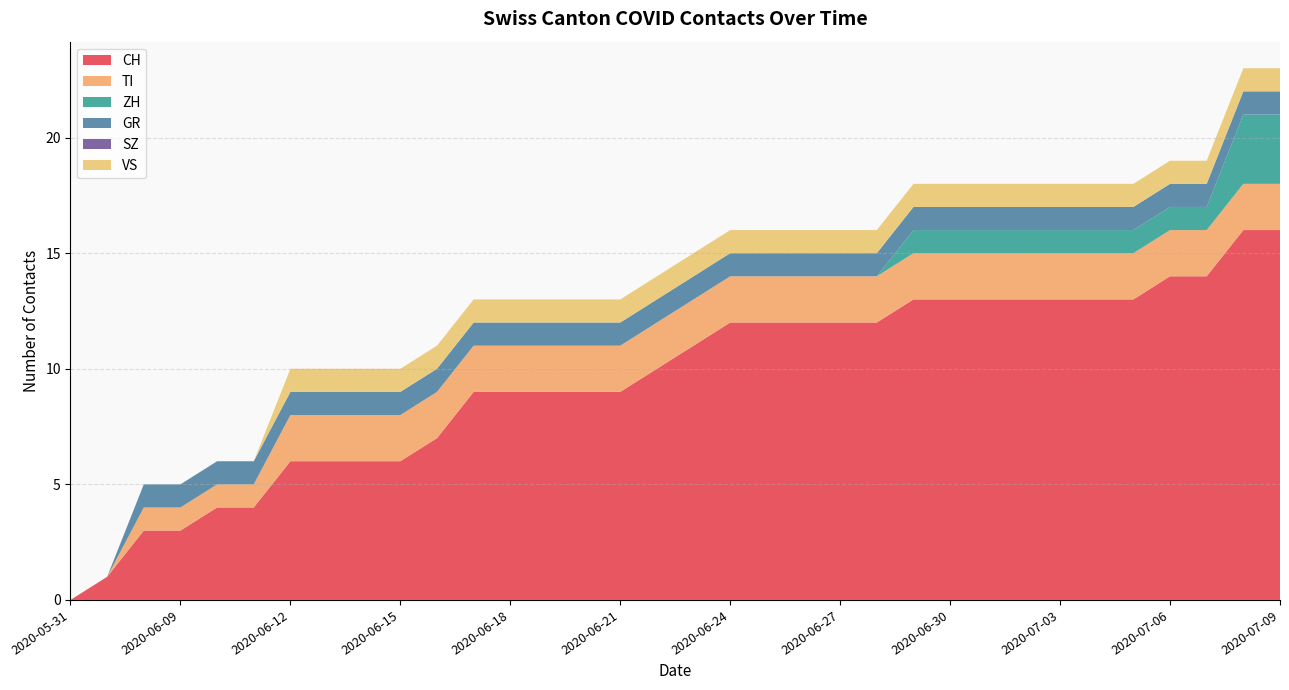

Reading right to left, what are all the values shown in this chart?

CH: 16	16	14	14	13	13	13	13	13	13	13	12	12	12	12	12	11	10	9	9	9	9	9	7	6	6	6	6	4	4	3	3	1	0
TI: 2	2	2	2	2	2	2	2	2	2	2	2	2	2	2	2	2	2	2	2	2	2	2	2	2	2	2	2	1	1	1	1	0	0
ZH: 3	3	1	1	1	1	1	1	1	1	1	0	0	0	0	0	0	0	0	0	0	0	0	0	0	0	0	0	0	0	0	0	0	0
GR: 1	1	1	1	1	1	1	1	1	1	1	1	1	1	1	1	1	1	1	1	1	1	1	1	1	1	1	1	1	1	1	1	0	0
SZ: 0	0	0	0	0	0	0	0	0	0	0	0	0	0	0	0	0	0	0	0	0	0	0	0	0	0	0	0	0	0	0	0	0	0
VS: 1	1	1	1	1	1	1	1	1	1	1	1	1	1	1	1	1	1	1	1	1	1	1	1	1	1	1	1	0	0	0	0	0	0